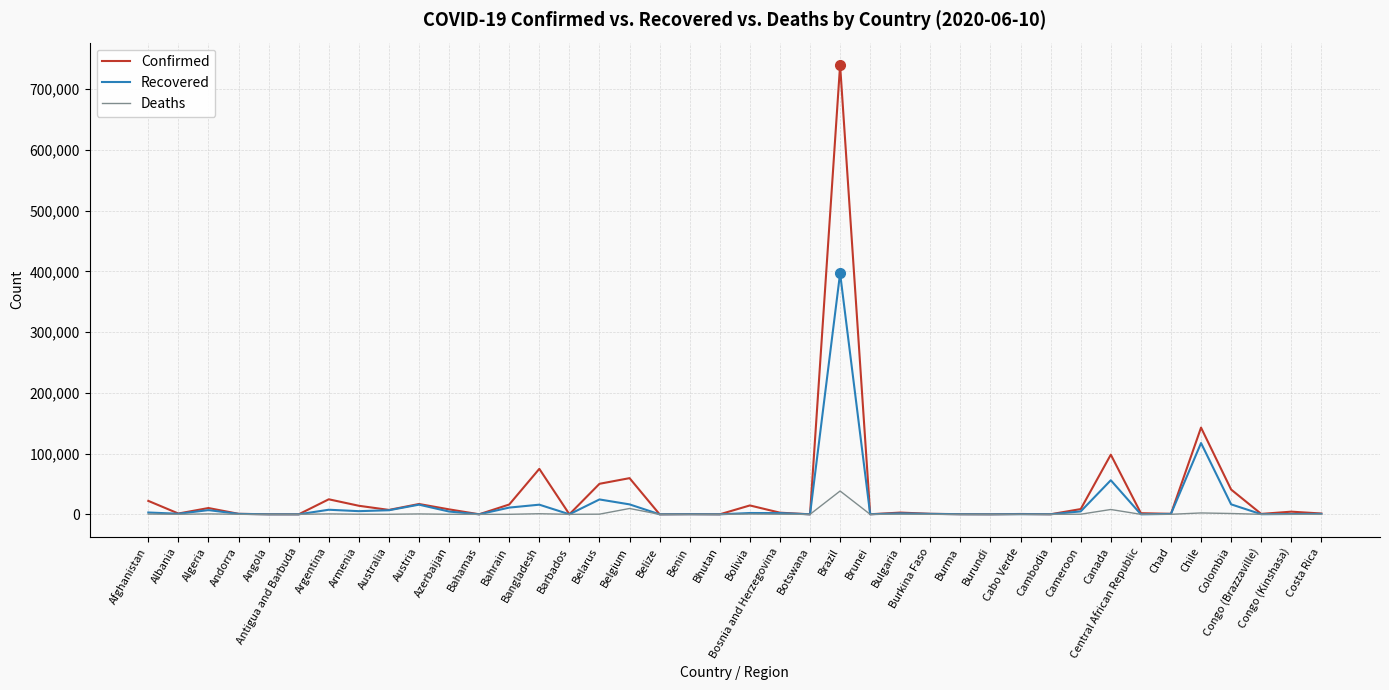

What are all the series names shown in the legend?

Confirmed, Recovered, Deaths